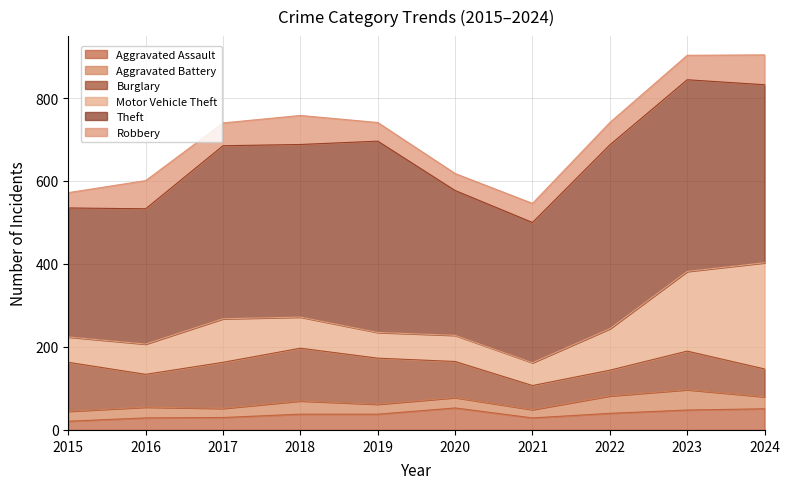

Rank the series by their maximum value, from highest to lowest.

Theft, Motor Vehicle Theft, Burglary, Robbery, Aggravated Assault, Aggravated Battery